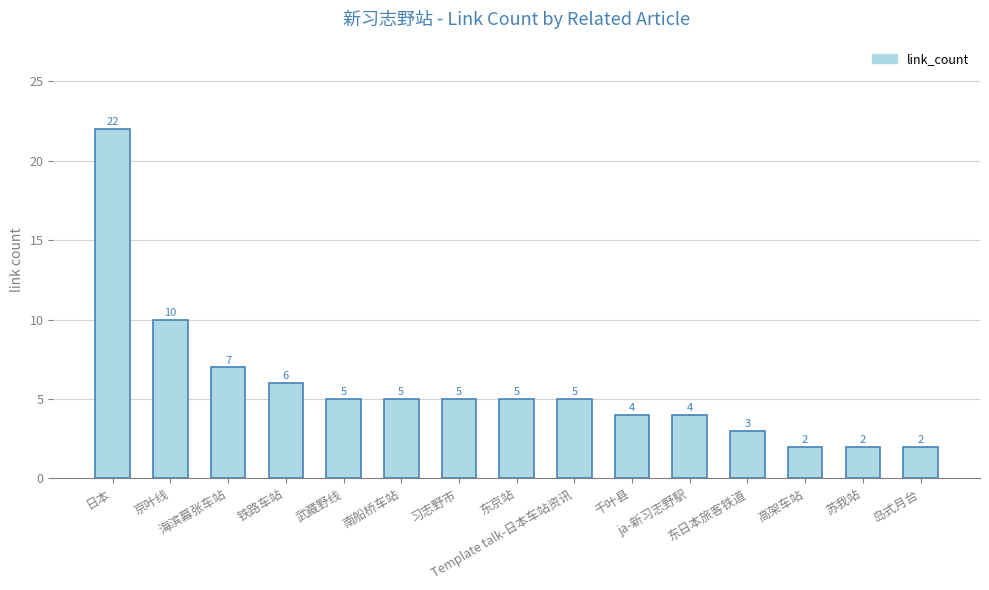

Reading right to left, list all the values displayed in this chart.

岛式月台=2	苏我站=2	高架车站=2	东日本旅客铁道=3	ja-新习志野駅=4	千叶县=4	Template talk-日本车站资讯=5	东京站=5	习志野市=5	南船桥车站=5	武藏野线=5	铁路车站=6	海滨幕张车站=7	京叶线=10	日本=22